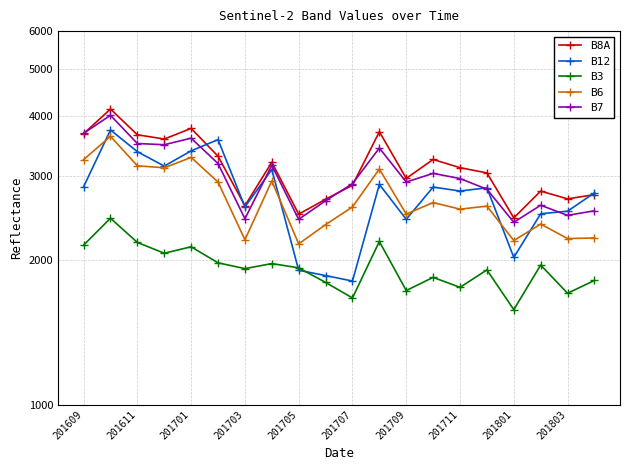

What is the difference between the highest and lowest values at 201609?

1525